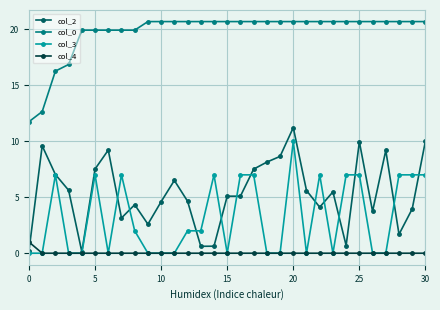

Which series has the widest spread of values?

col_2